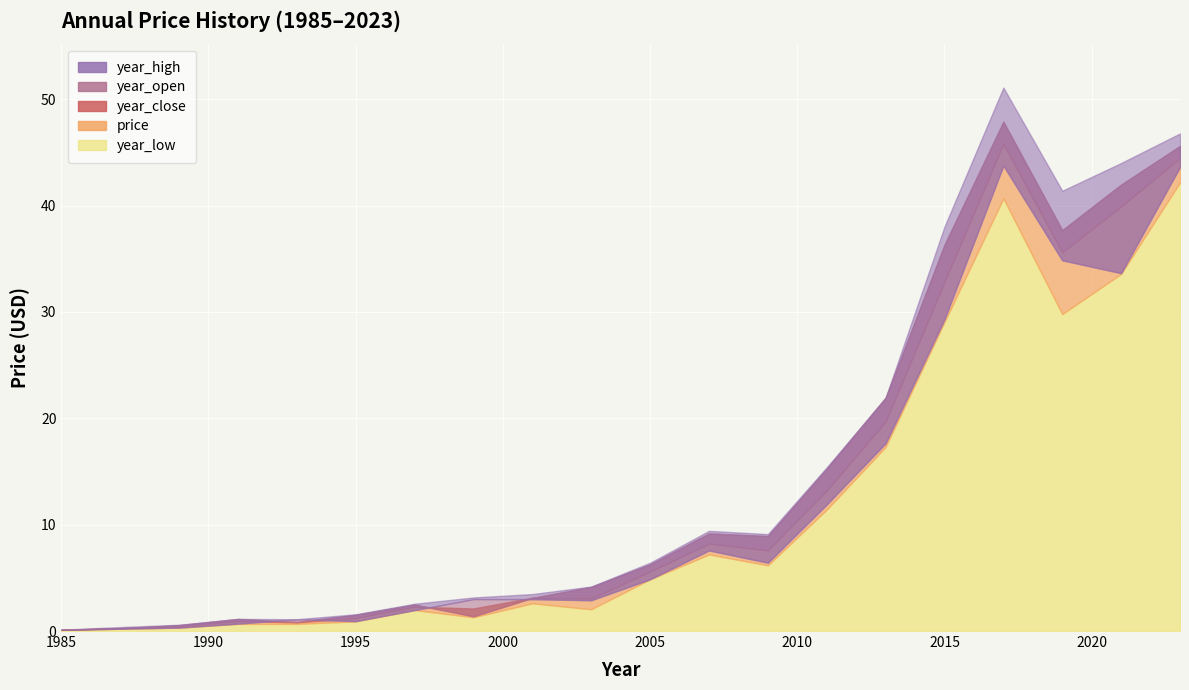

At which category does price reach its first local peak?

1991